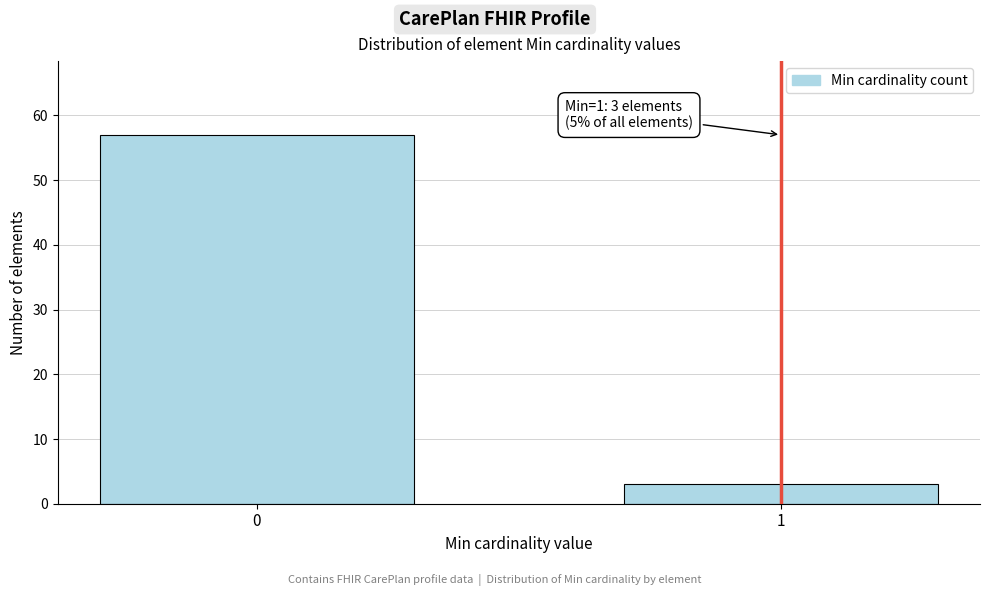

Reading right to left, what are all the values shown in this chart?

1=3	0=57